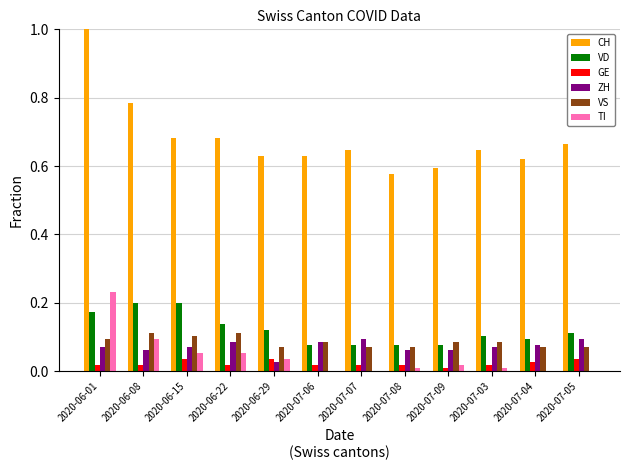

Count the GE values in the range 0 to 1.

12